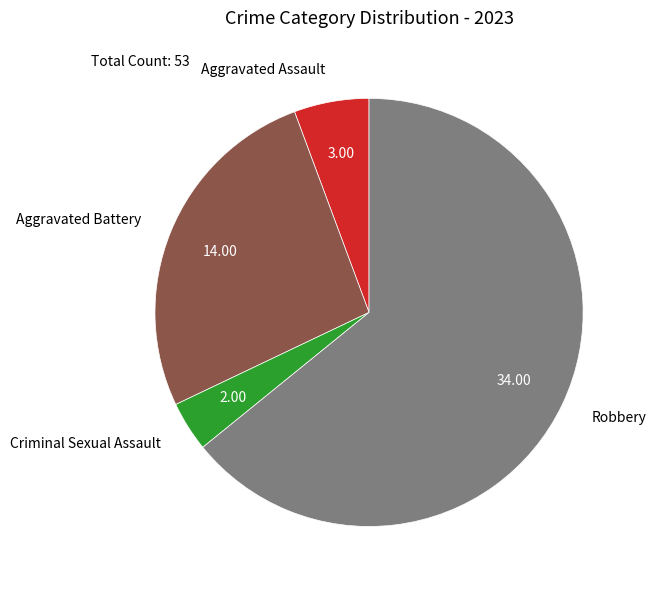

True or false: Criminal Sexual Assault accounts for 4% of the total.

True